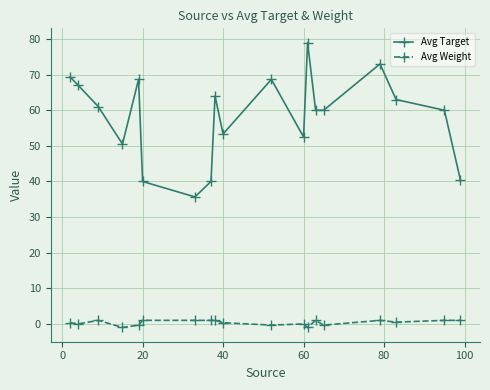

What is the difference between the maximum and minimum values in the Avg Target series?

43.3